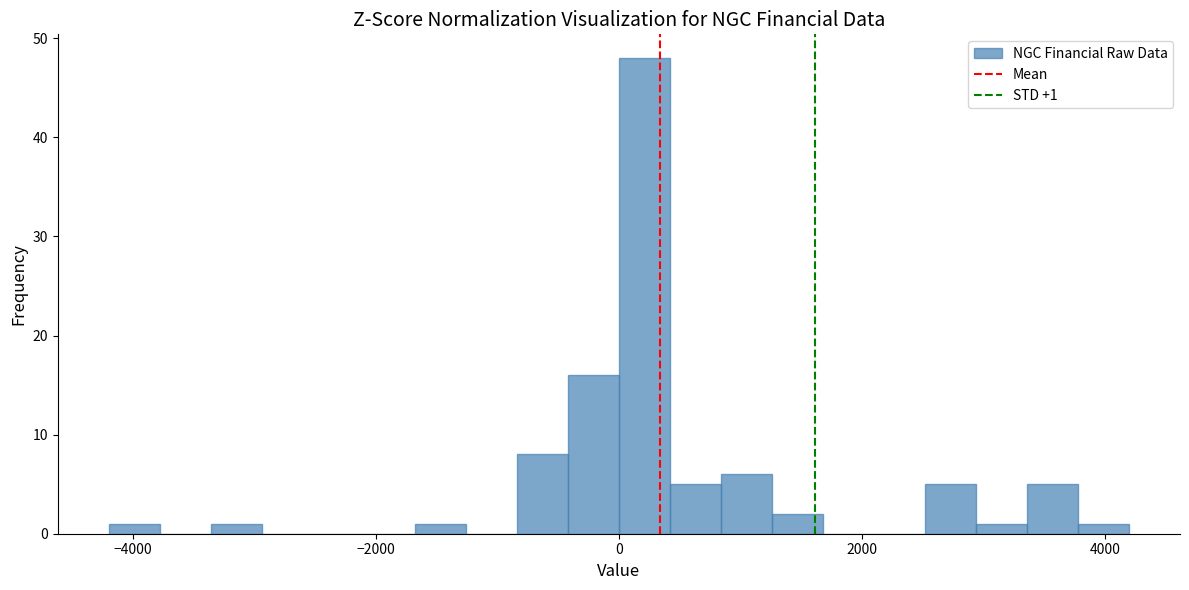

Read against the x-axis, roughly where is the centre of the tallest bar?

200